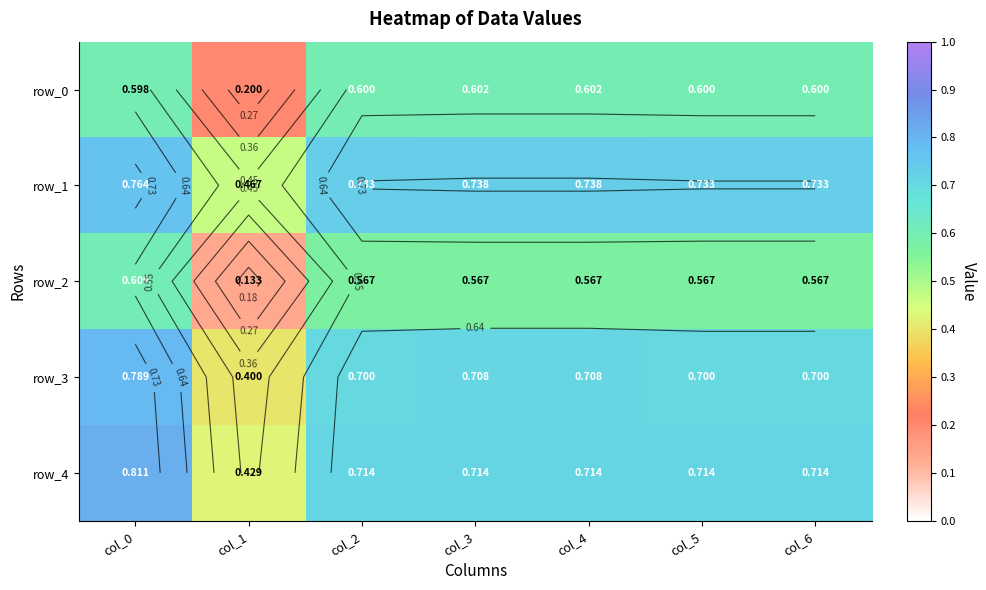

Reading left to right, transcribe all the data shown in this chart.

row_0: col_0=0.6	col_1=0.2	col_2=0.6	col_3=0.6	col_4=0.6	col_5=0.6	col_6=0.6
row_1: col_0=0.8	col_1=0.5	col_2=0.7	col_3=0.7	col_4=0.7	col_5=0.7	col_6=0.7
row_2: col_0=0.6	col_1=0.1	col_2=0.6	col_3=0.6	col_4=0.6	col_5=0.6	col_6=0.6
row_3: col_0=0.8	col_1=0.4	col_2=0.7	col_3=0.7	col_4=0.7	col_5=0.7	col_6=0.7
row_4: col_0=0.8	col_1=0.4	col_2=0.7	col_3=0.7	col_4=0.7	col_5=0.7	col_6=0.7